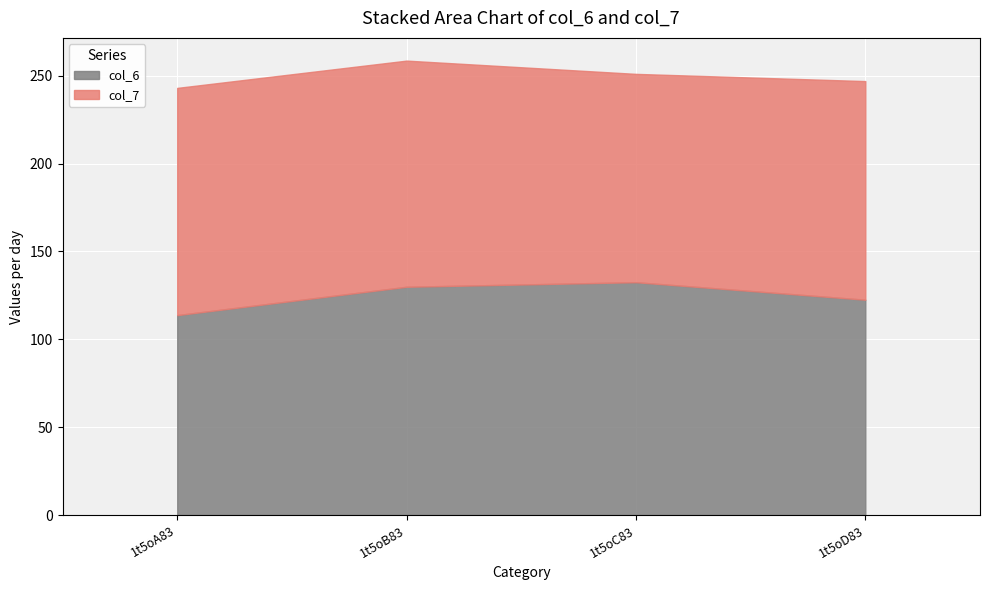

What is the total value across all series at 1t5oD83?

247.0